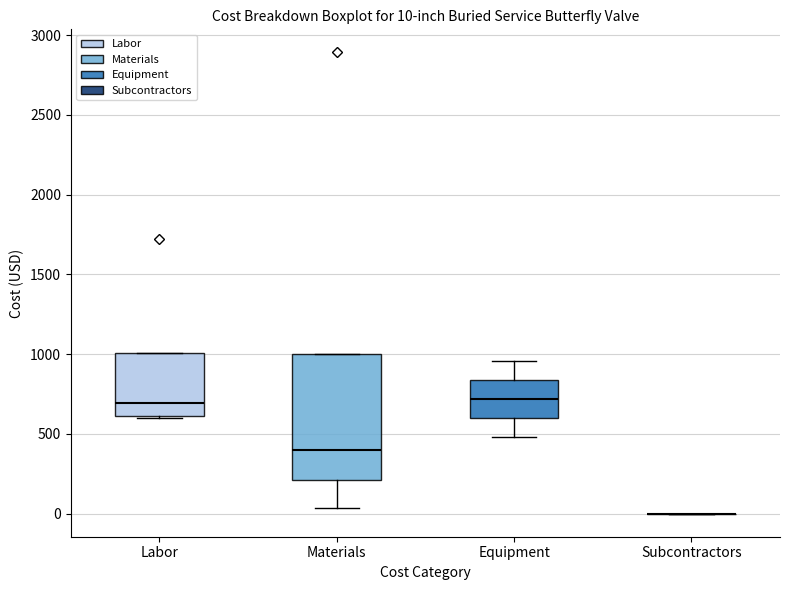

Comparing the boxes themselves (not the whiskers), which one is the tallest?

Materials